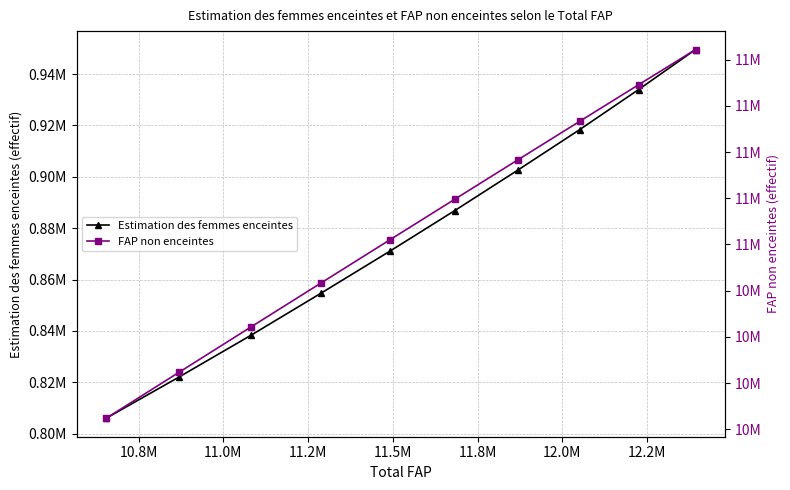

True or false: Estimation des femmes enceintes and FAP non enceintes intersect in this chart.

False